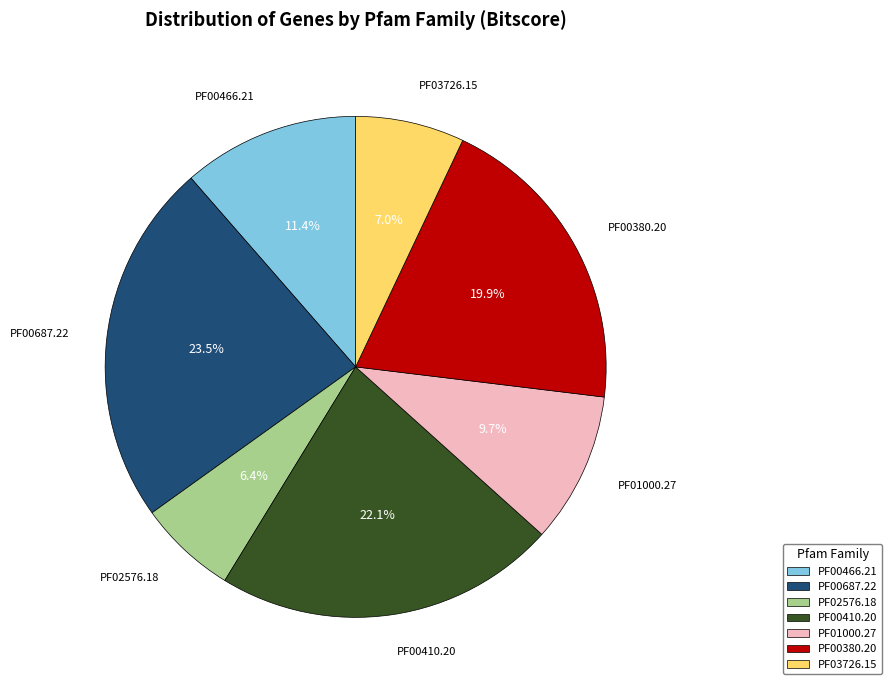

Approximately how many times larger is the value at PF00687.22 compared to PF01000.27?

2.4